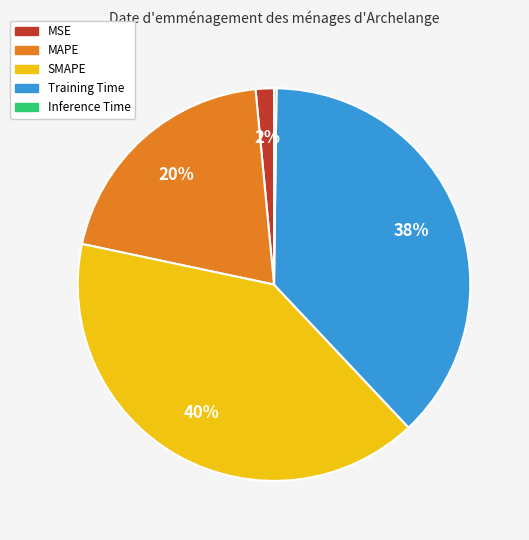

The Training Time slice represents 29% of the pie. True or false?

False